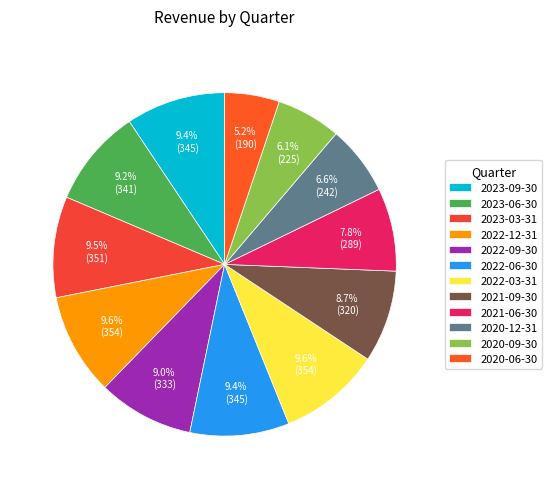

What percentage is the 2022-03-31 slice, to the nearest percent?

10%